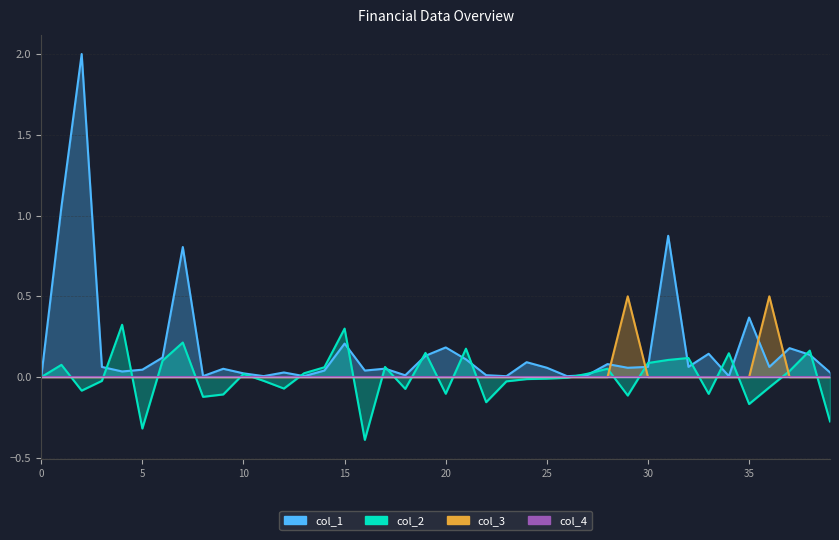

Which series has the largest total across all categories?

col_1